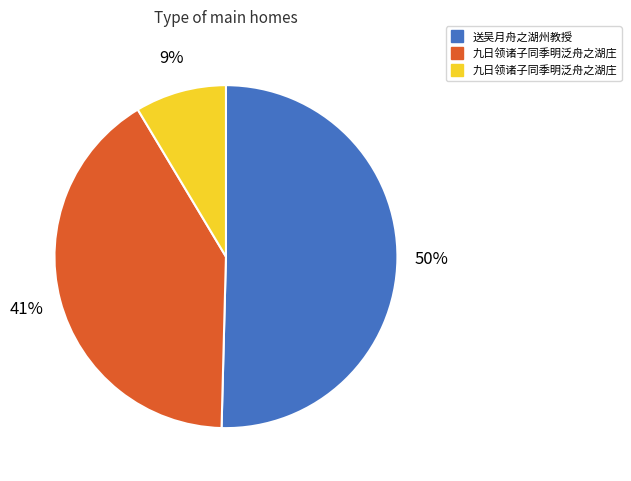

To the nearest percent, what is the average slice percentage?

33%